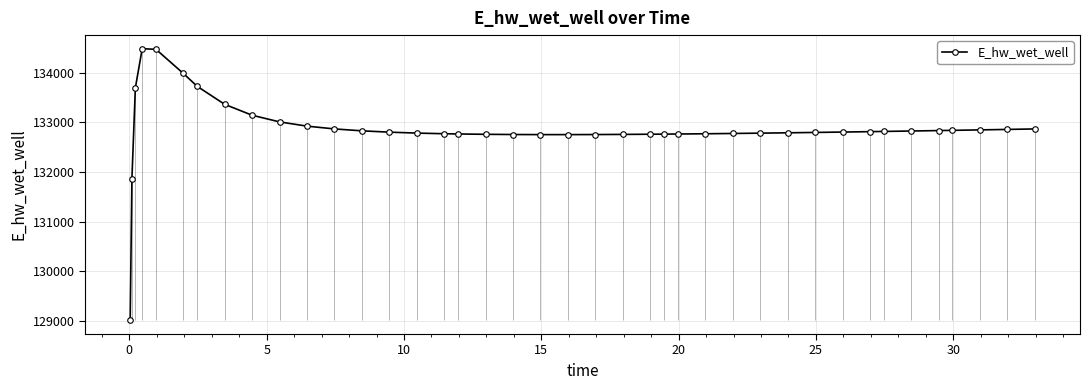

True or false: E_hw_wet_well has more than 0 interior local peaks.

True